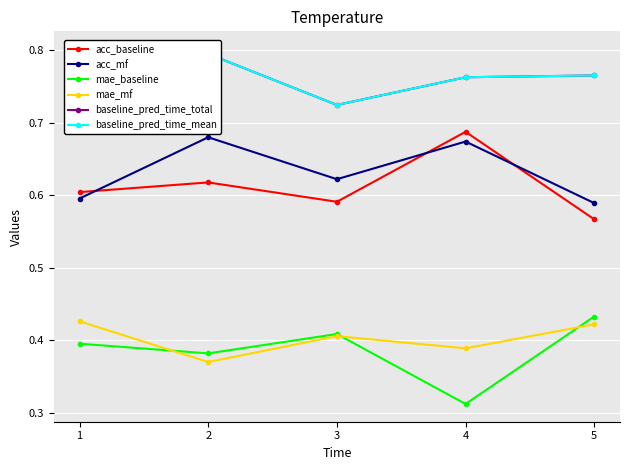

True or false: baseline_pred_time_total has more than 1 interior local peaks.

False